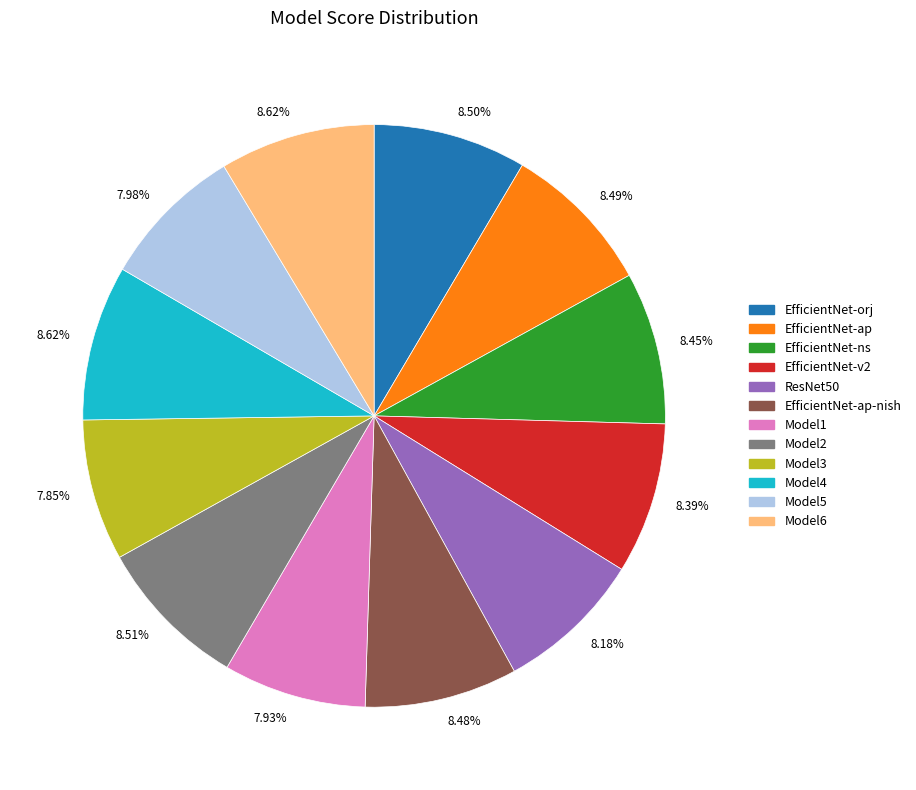

Does any single category account for the majority?

No